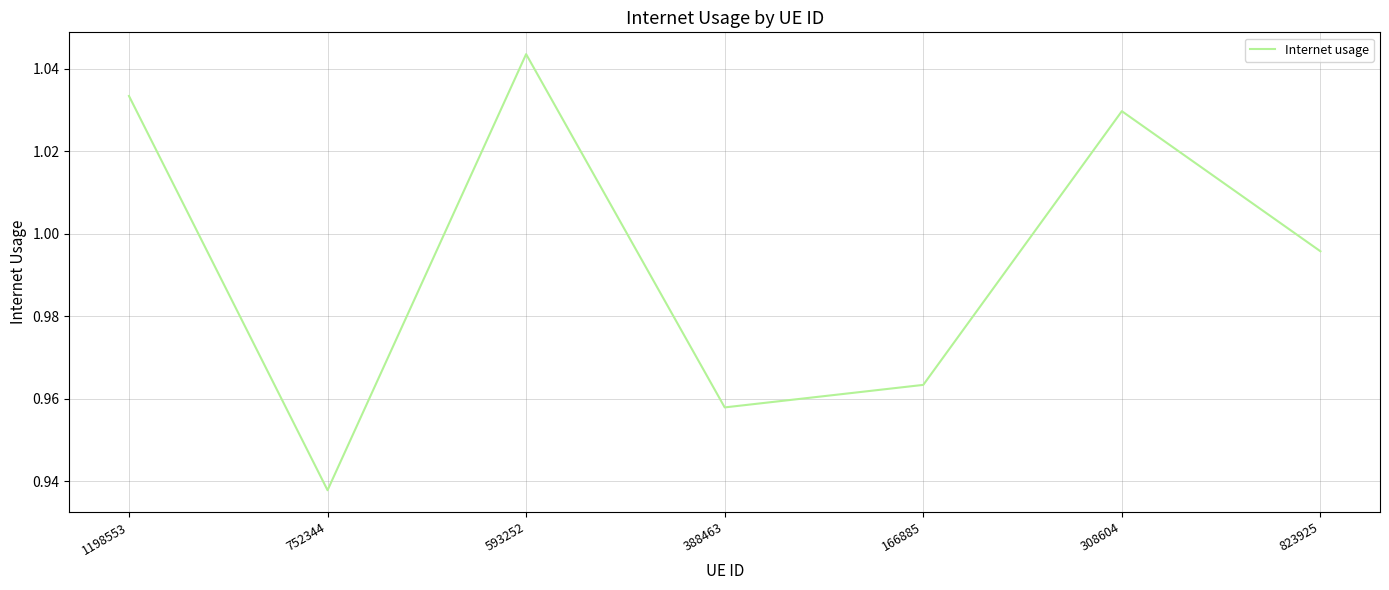

Is this an area chart (filled region under the line)?

No